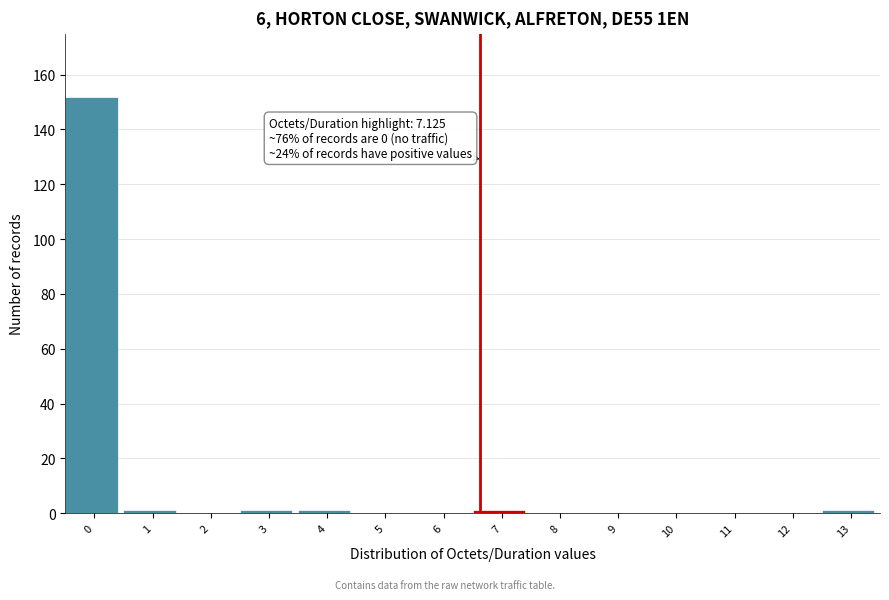

Reading left to right, transcribe all the data shown in this chart.

0=152	1=1	2=0	3=1	4=1	5=0	6=0	7=1	8=0	9=0	10=0	11=0	12=0	13=1